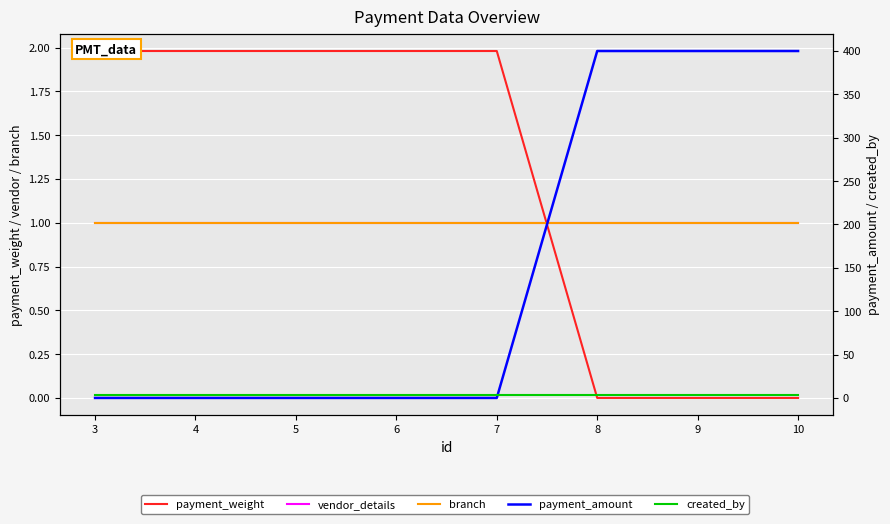

After their last crossing, which series has the higher values: created_by or payment_amount?

payment_amount